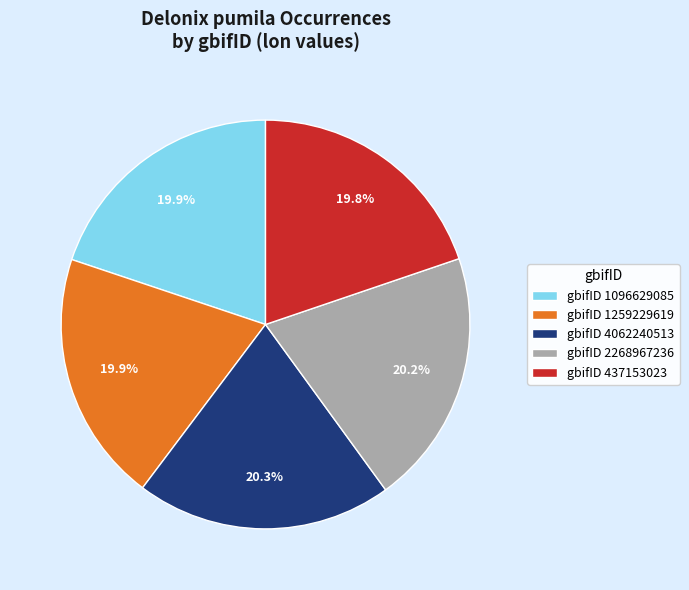

Is there any slice that represents more than half of the pie?

No